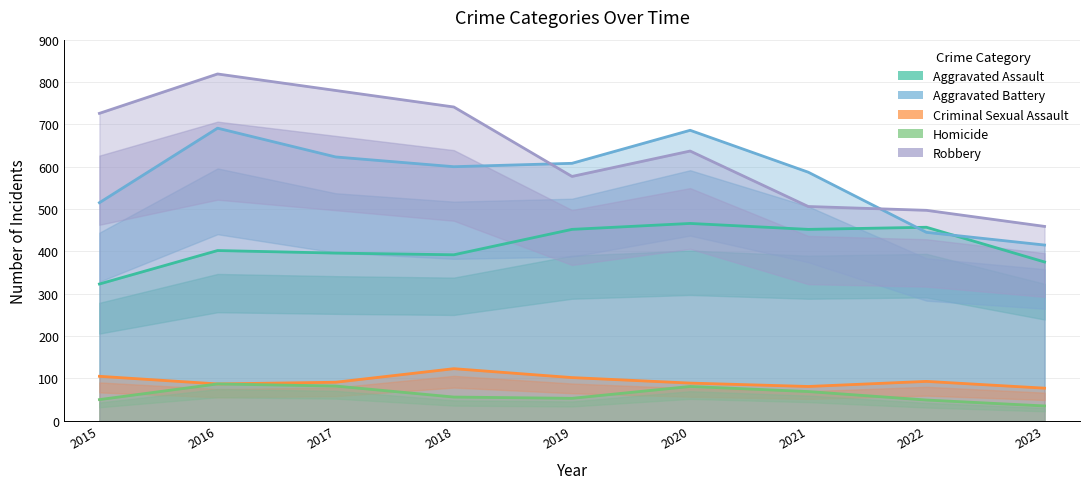

At how many categories does at least one series exceed 102?

9